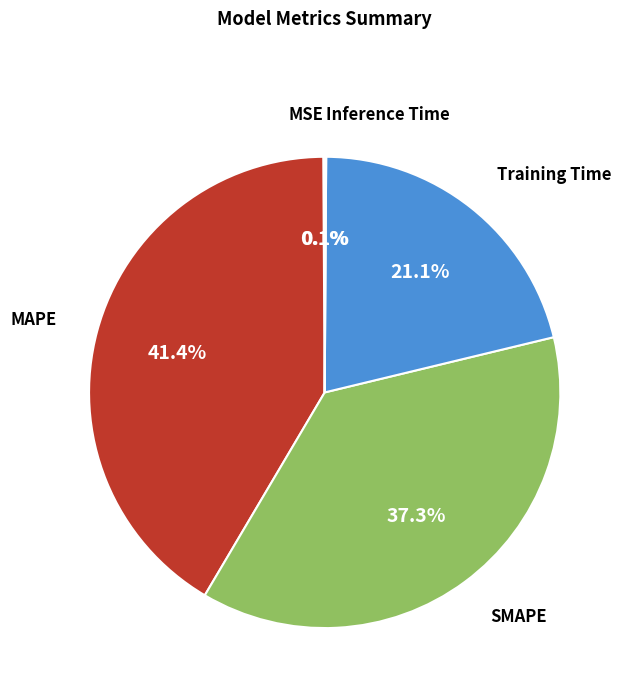

To the nearest percent, what is the average slice percentage?

20%